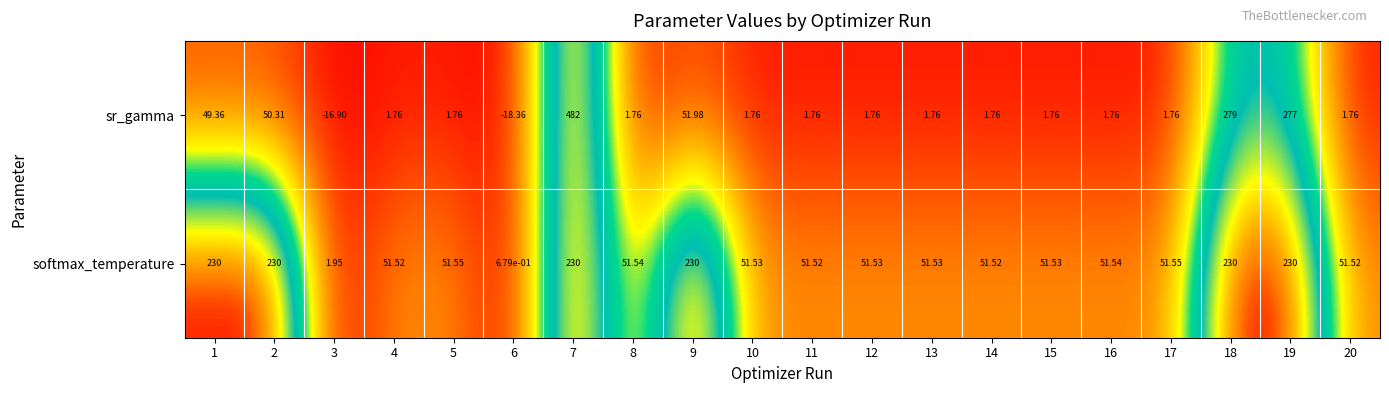

Which series has the largest total across all categories?

softmax_temperature